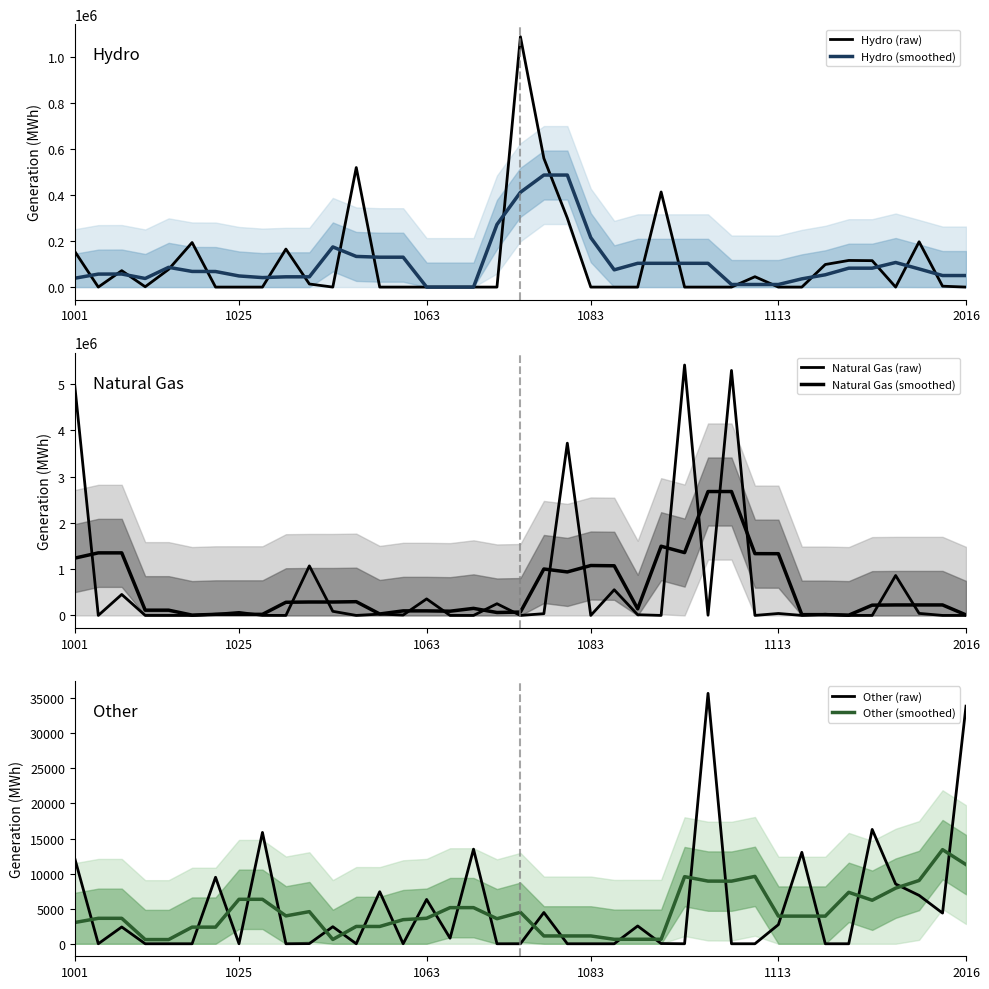

What is the sum of all Hydro (smoothed) values?

4100370.2